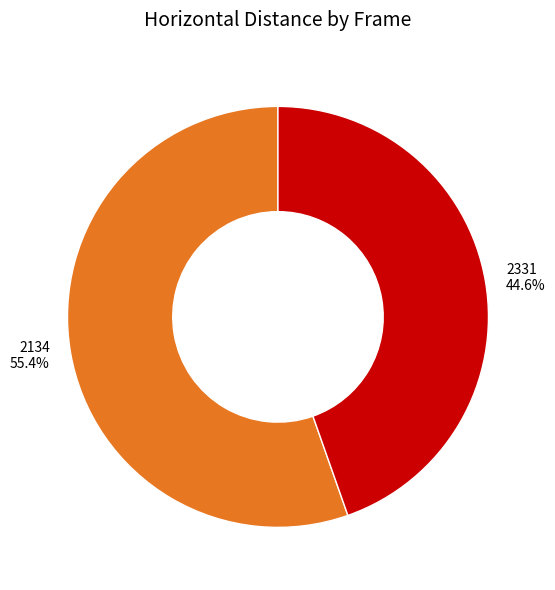

Between 2331 and 2134, which is larger?

2134